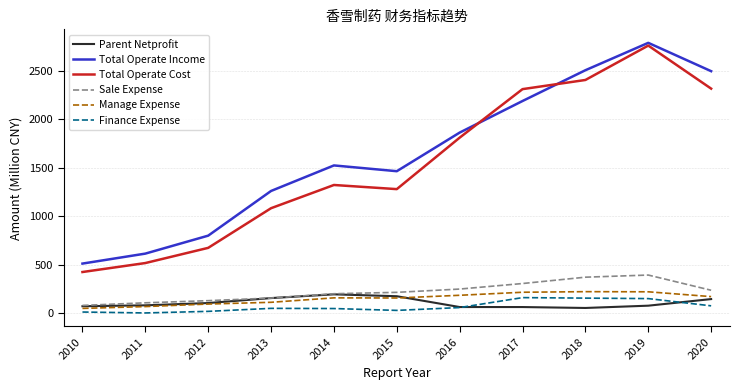

Which series changed the most between 2011 and 2015?

Total Operate Income